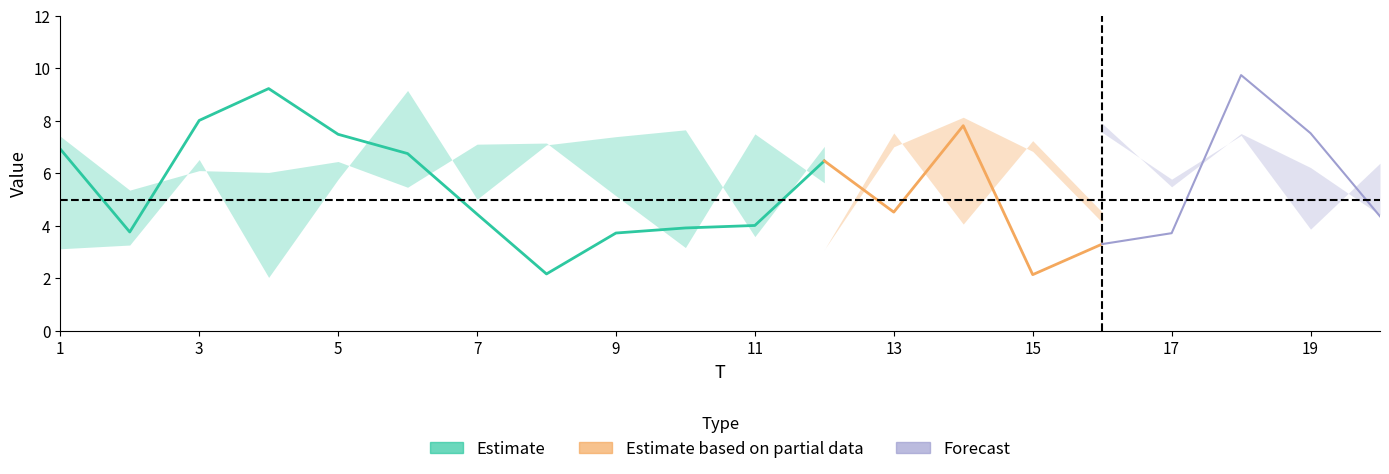

How many categories are shown in the chart?

20